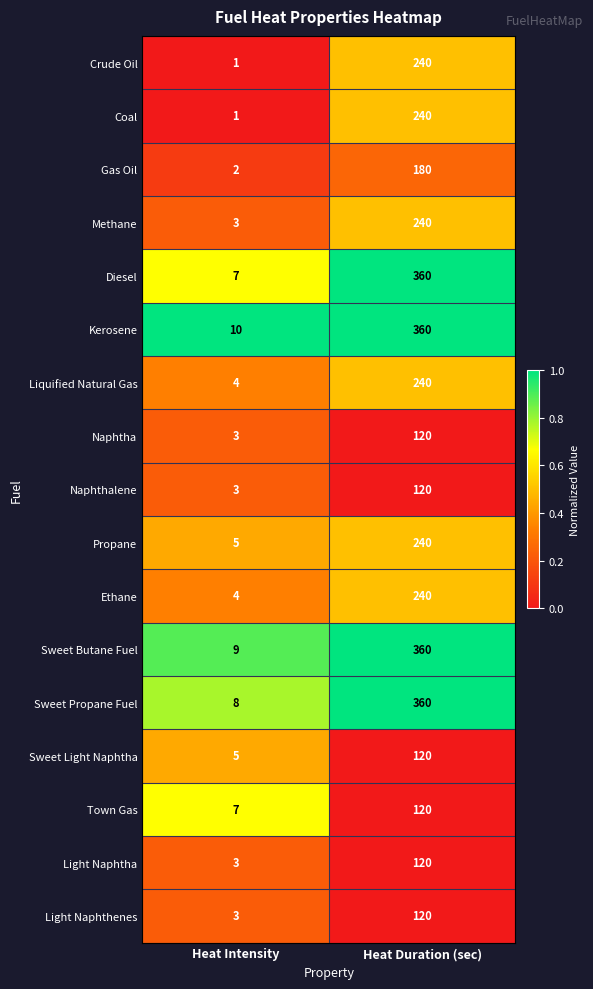

What is the difference between the highest and lowest values at Heat Duration (sec)?

240